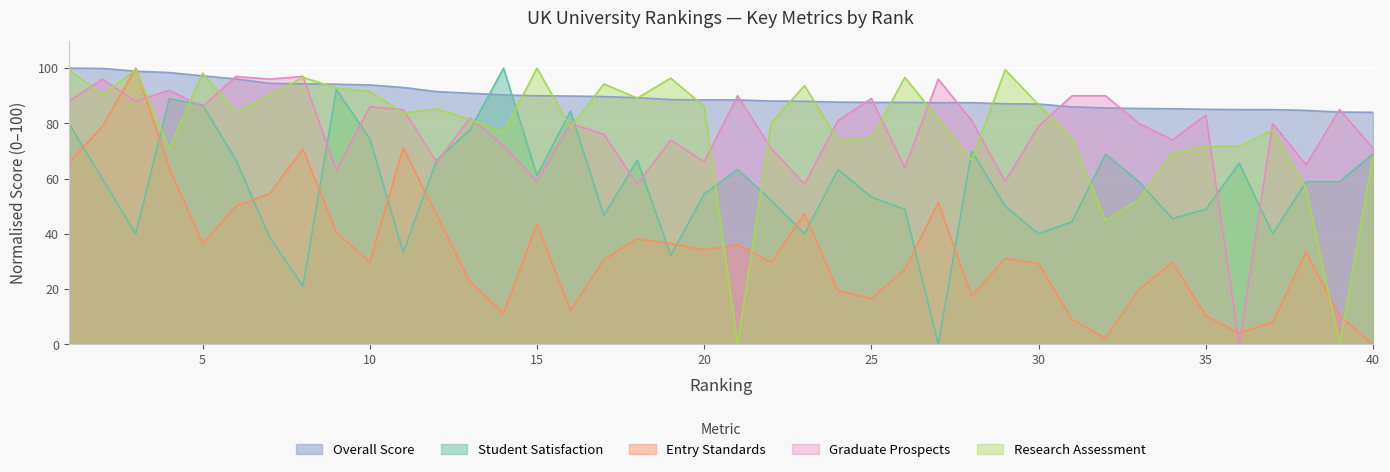

Reading left to right, what are all the values shown in this chart?

Overall Score: 100.0	99.9	98.9	98.4	97.2	96.1	94.5	94.3	94.2	93.9	93.0	91.5	90.9	90.3	90.0	89.9	89.7	89.3	88.6	88.5	88.5	88.1	88.0	87.7	87.6	87.6	87.5	87.5	87.1	87.0	86.0	85.6	85.4	85.3	85.1	85.0	85.0	84.7	84.1	84.0
Student Satisfaction: 80.0	60.0	40.0	88.9	86.7	66.7	38.9	21.1	92.2	74.4	33.3	66.7	77.8	100.0	61.1	84.4	46.7	66.7	32.2	54.4	63.3	52.2	40.0	63.3	53.3	48.9	0.0	70.0	50.0	40.0	44.4	68.9	58.9	45.6	48.9	65.6	40.0	58.9	58.9	68.9
Entry Standards: 65.8	78.8	100.0	64.0	36.5	50.0	54.5	70.7	40.5	29.7	71.2	46.8	22.5	11.3	43.7	12.2	30.6	38.3	36.5	34.2	36.0	29.7	47.3	19.4	16.7	27.0	51.4	17.6	31.1	29.3	9.0	2.3	19.8	29.7	10.4	4.1	8.1	33.3	10.4	0.0
Graduate Prospects: 88.0	96.0	88.0	92.0	86.0	97.0	96.0	97.0	63.0	86.0	85.0	66.0	82.0	72.0	59.0	80.0	76.0	58.0	74.0	66.0	90.0	71.0	58.0	81.0	89.0	64.0	96.0	81.0	59.0	79.0	90.0	90.0	80.0	74.0	83.0	0.0	80.0	65.0	85.0	71.0
Research Assessment: 99.4	90.4	99.4	70.8	98.2	84.0	90.1	96.7	92.8	91.6	83.7	85.2	81.3	76.8	100.0	78.6	94.3	89.2	96.4	86.1	0.0	80.1	93.7	74.1	74.4	96.7	81.6	66.6	99.4	86.7	74.4	44.9	52.4	69.3	71.7	71.7	77.7	56.3	0.0	68.1